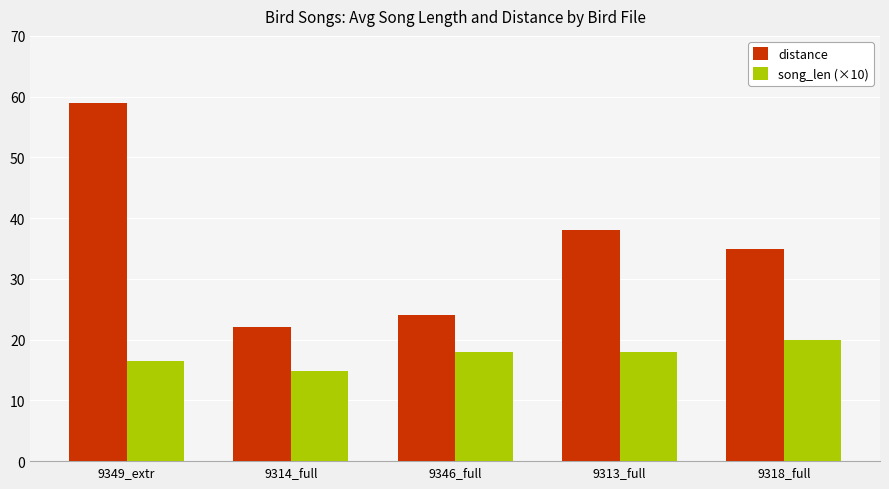

What are all the series names shown in the legend?

distance, song_len (×10)